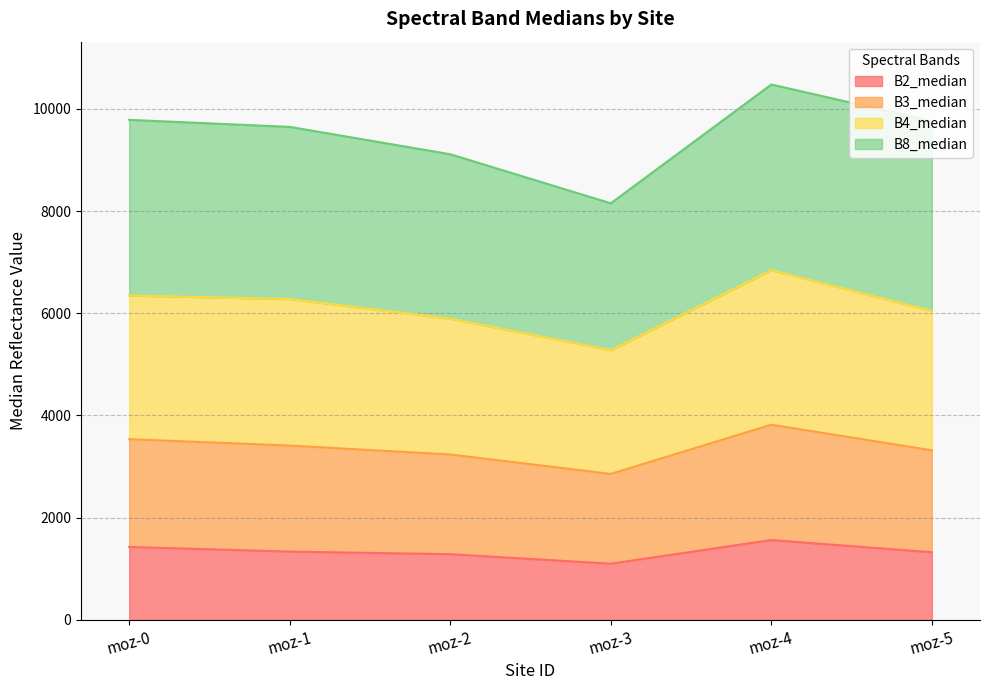

At which category does B2_median reach its first local peak?

moz-4